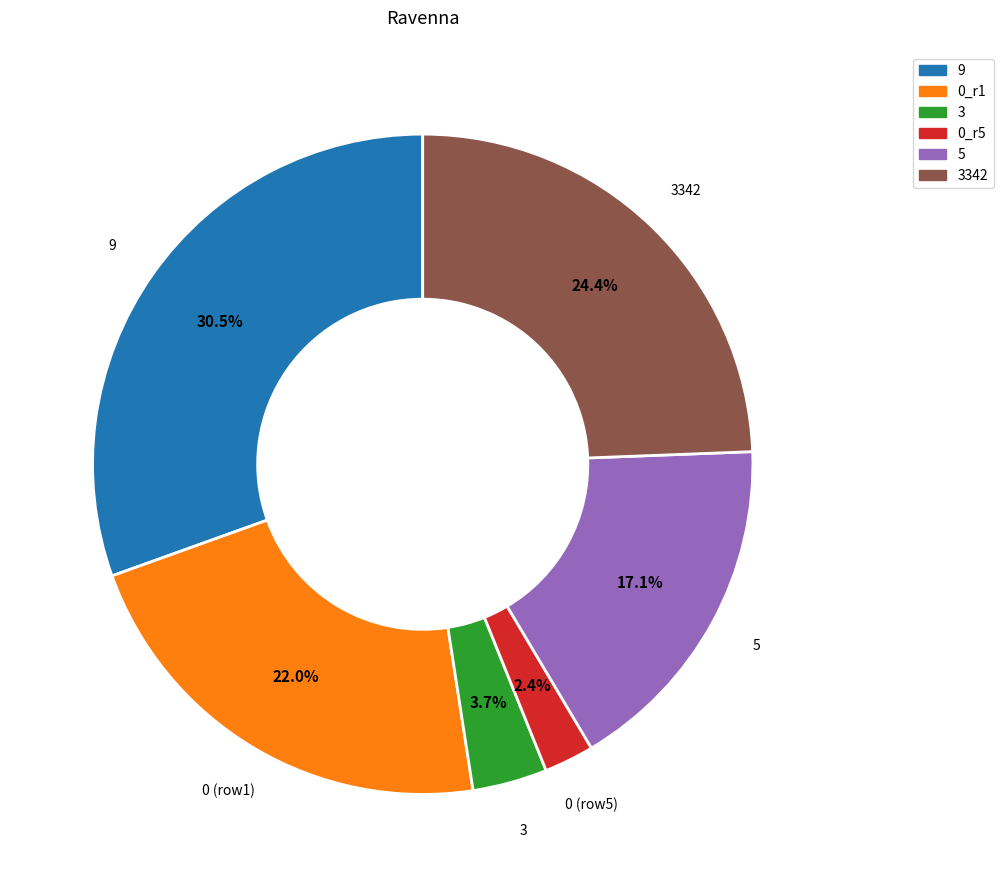

What is the largest slice in the pie chart?

9